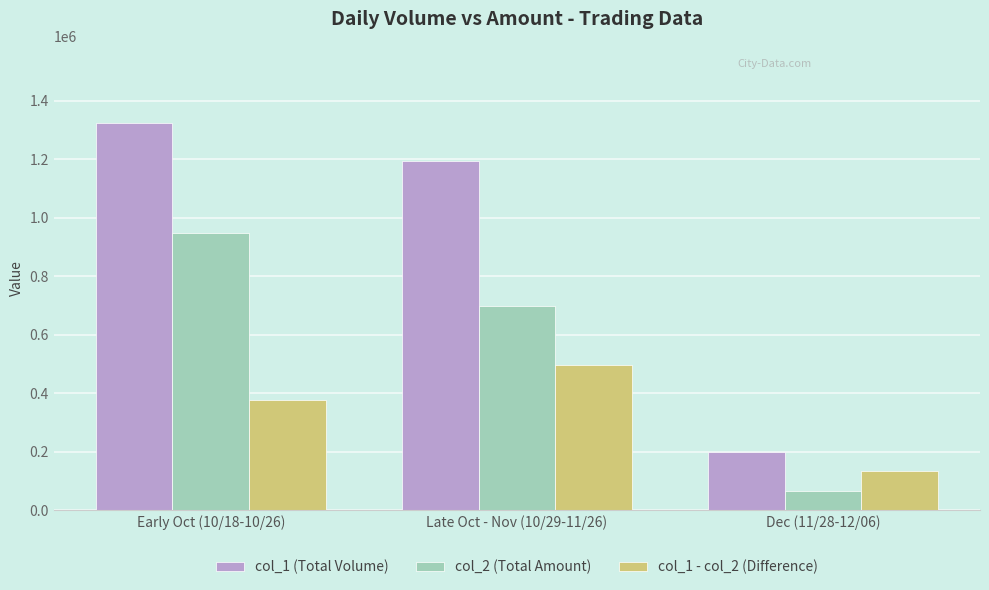

Count the number of categories in the chart.

3